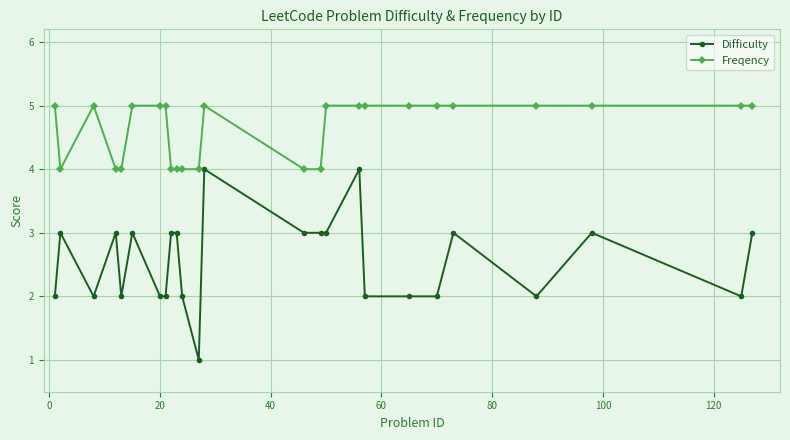

List the series in order of their peak value, highest first.

Freqency, Difficulty